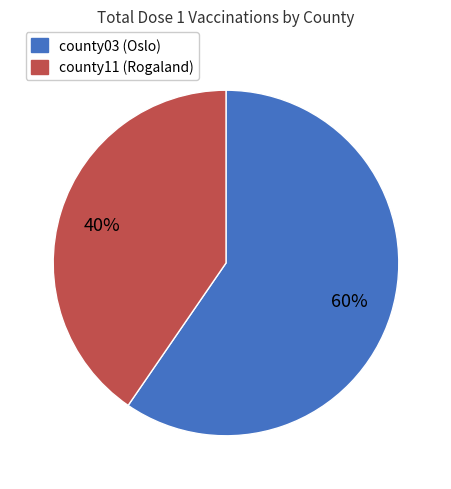

What is the ratio of the value at county03 (Oslo) to the value at county11 (Rogaland)?

1.5